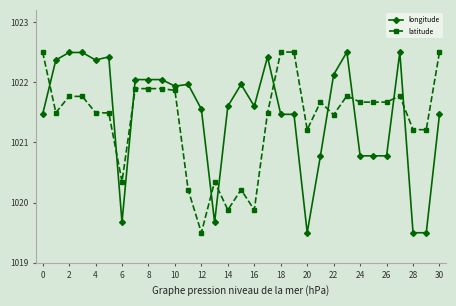

What is the average value of the longitude series?

1021.5